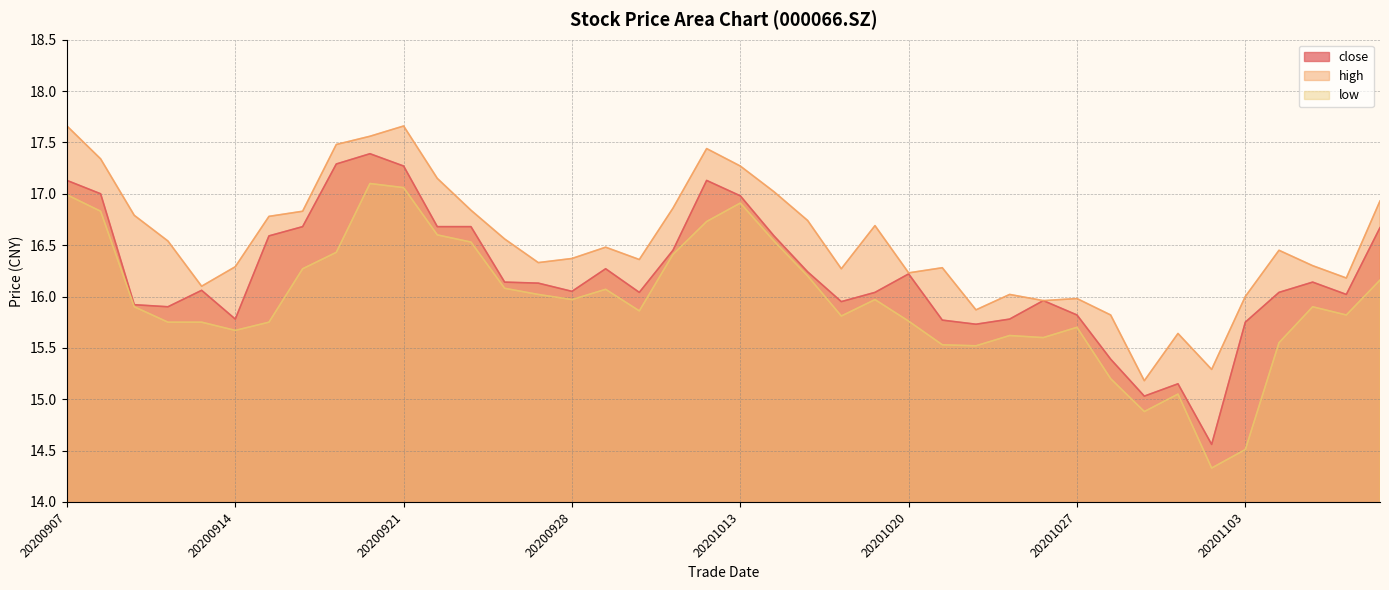

Is it true that low equals 15.1 at 20201030?

True